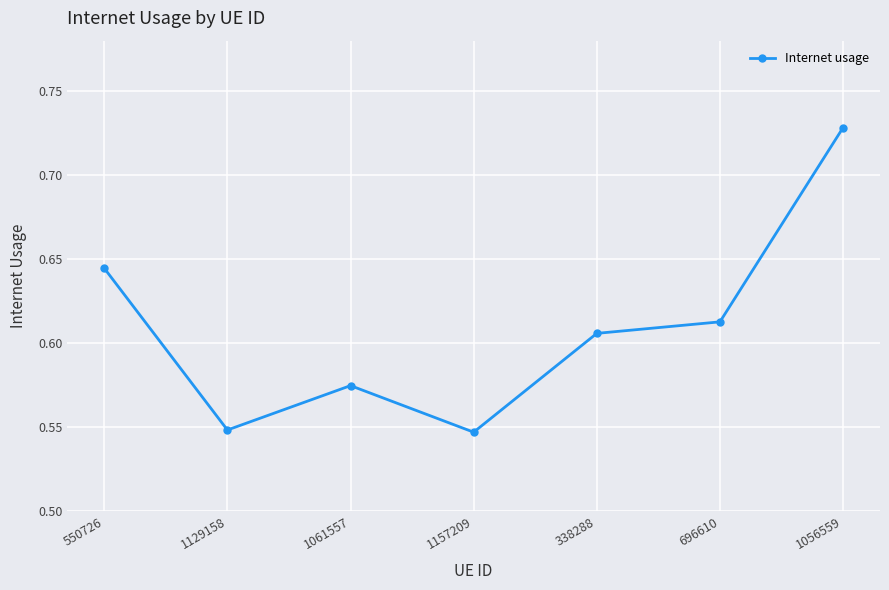

Which has a higher value, 696610 or 1061557?

696610